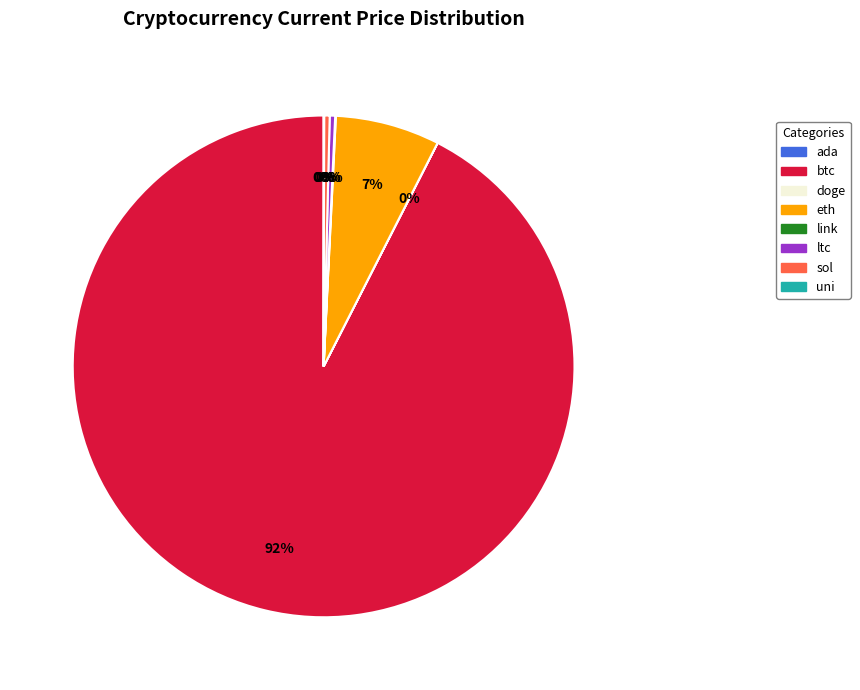

Is there a majority slice in this chart?

Yes